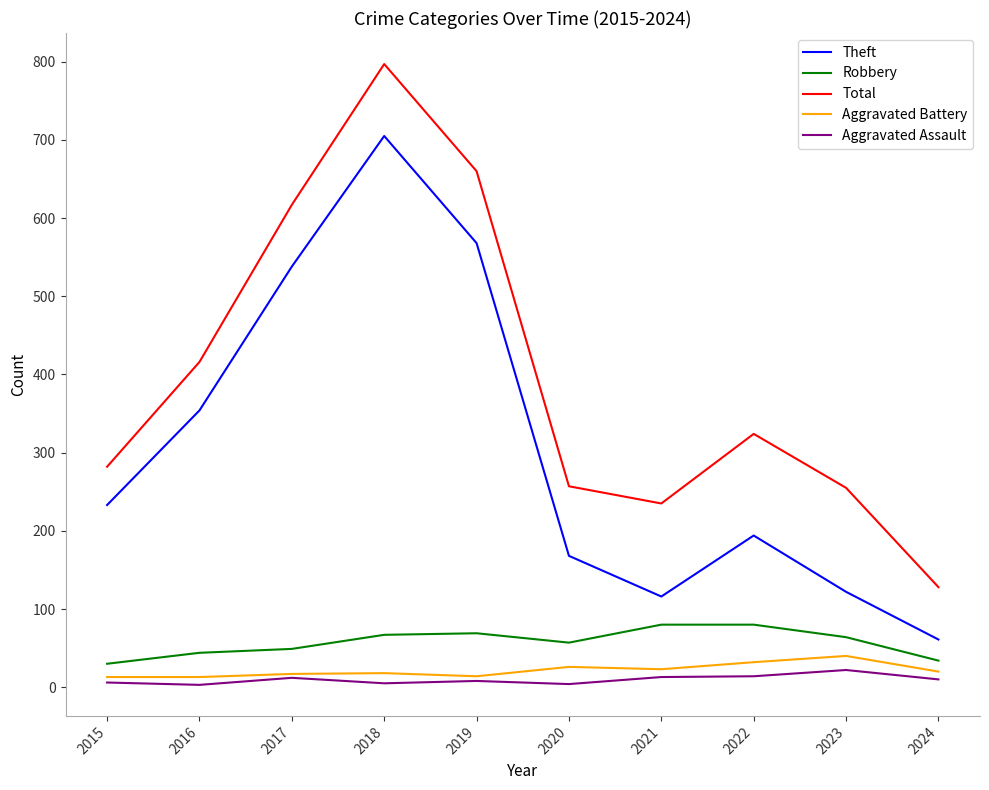

Which series changed the most between 2016 and 2017?

Total